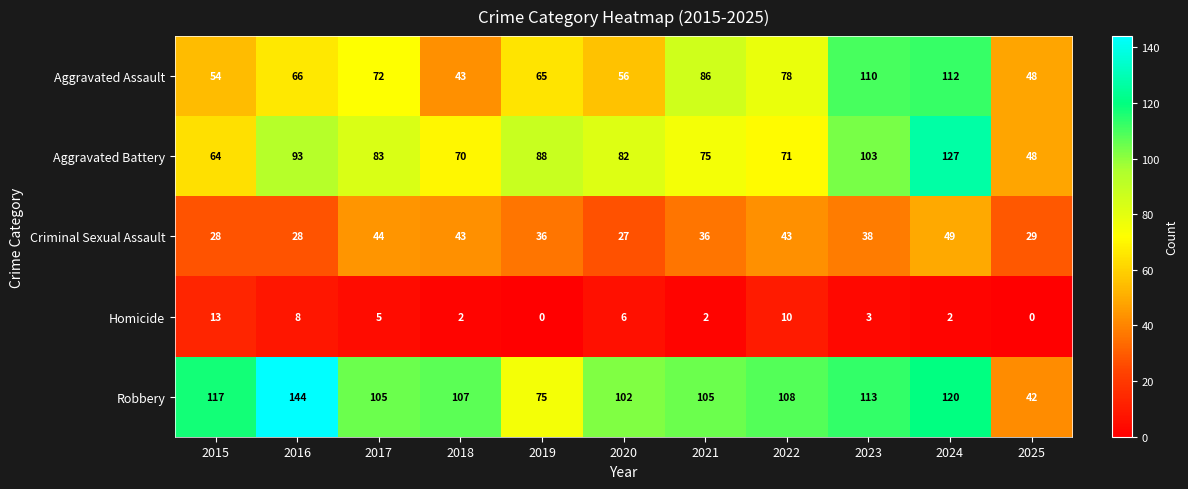

Which series has the largest total across all categories?

Robbery